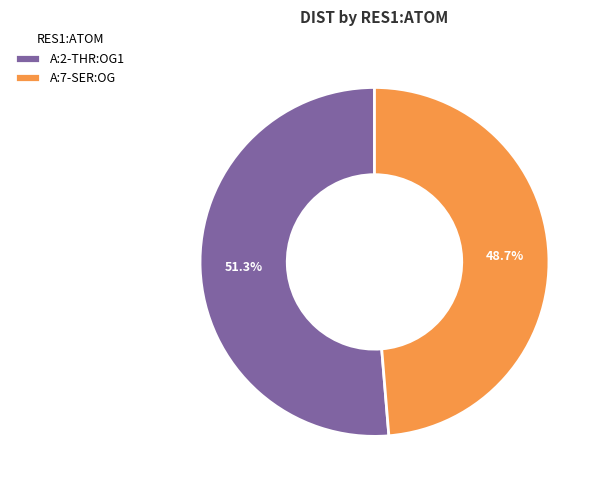

To the nearest percent, what is the difference between the largest and smallest slice percentages?

3%